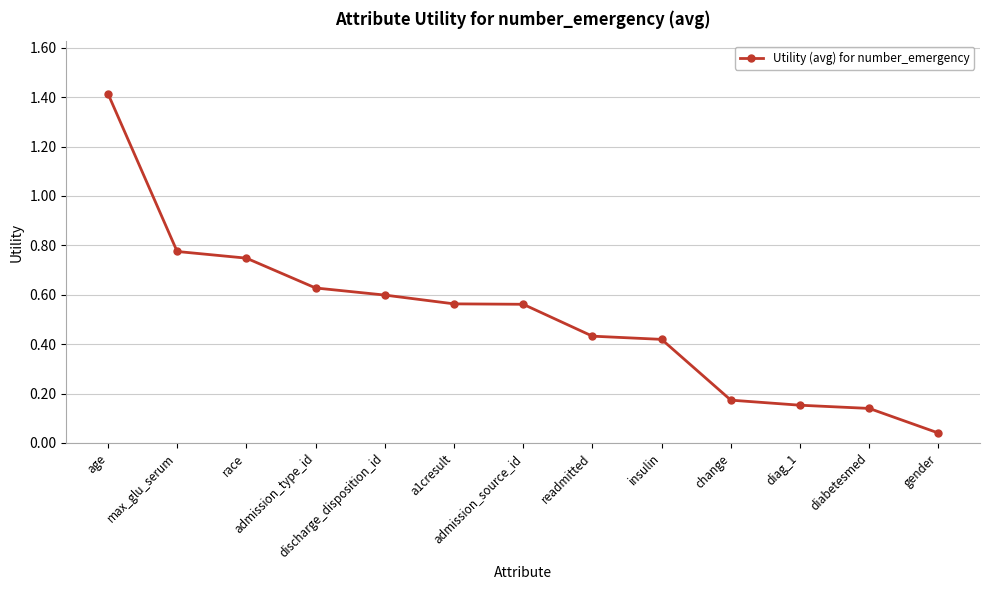

How many lines are shown in the chart?

1